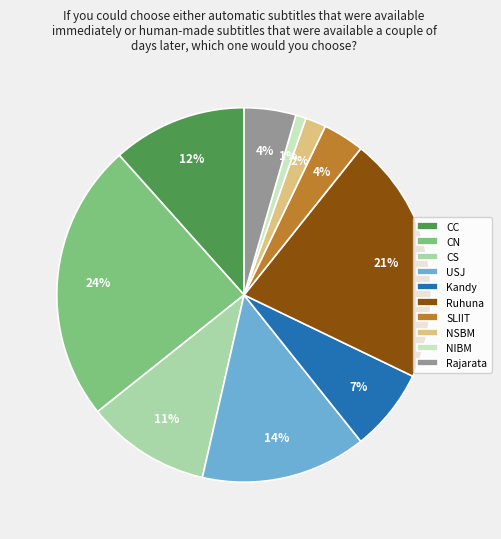

What percentage is the CS slice, to the nearest percent?

11%